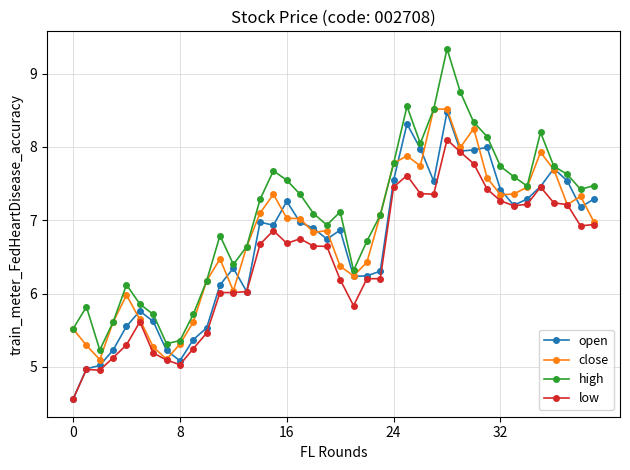

What is the value of the high point at the 8th from the left?

5.3